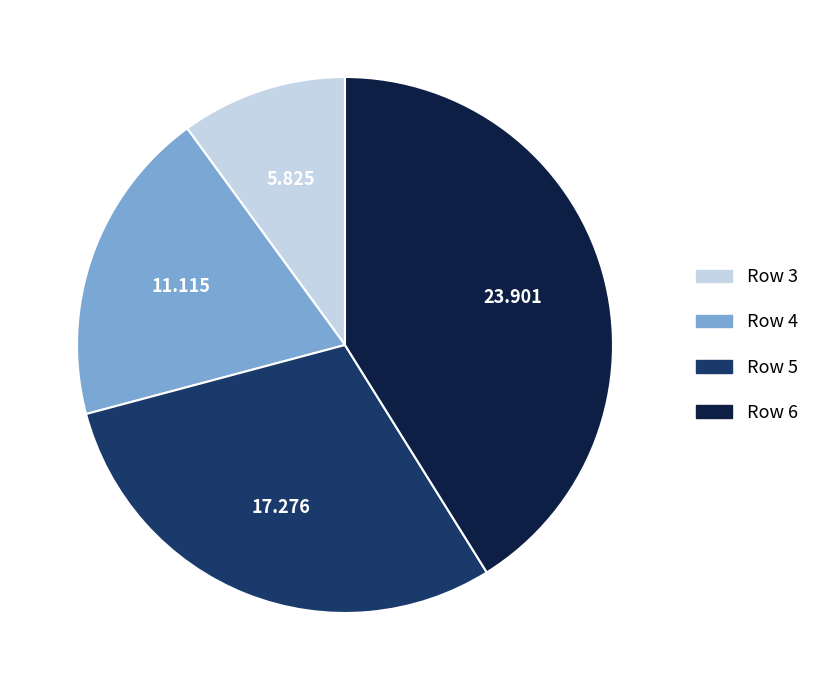

Does Row 3 represent more than half of the total?

No